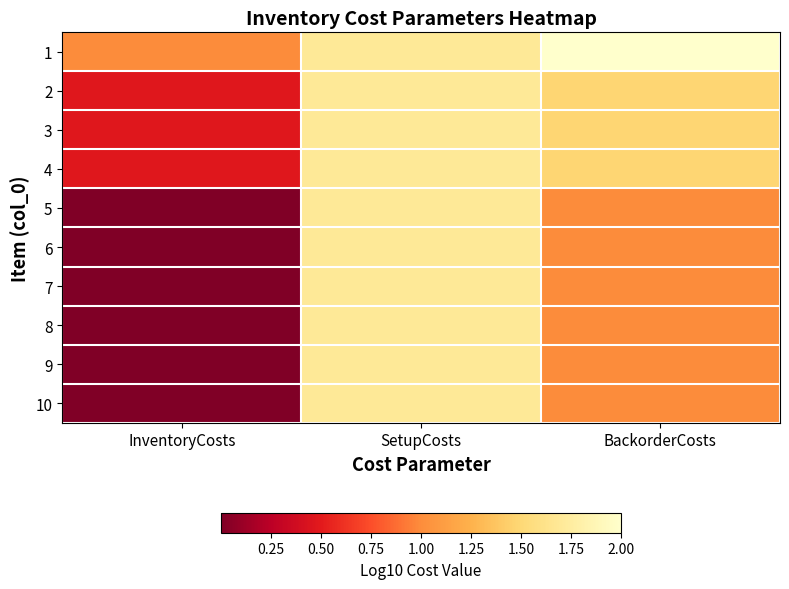

Reading left to right, extract all data points from this chart.

1: InventoryCosts=1.0	SetupCosts=1.7	BackorderCosts=2.0
2: InventoryCosts=0.5	SetupCosts=1.7	BackorderCosts=1.5
3: InventoryCosts=0.5	SetupCosts=1.7	BackorderCosts=1.5
4: InventoryCosts=0.5	SetupCosts=1.7	BackorderCosts=1.5
5: InventoryCosts=0.0	SetupCosts=1.7	BackorderCosts=1.0
6: InventoryCosts=0.0	SetupCosts=1.7	BackorderCosts=1.0
7: InventoryCosts=0.0	SetupCosts=1.7	BackorderCosts=1.0
8: InventoryCosts=0.0	SetupCosts=1.7	BackorderCosts=1.0
9: InventoryCosts=0.0	SetupCosts=1.7	BackorderCosts=1.0
10: InventoryCosts=0.0	SetupCosts=1.7	BackorderCosts=1.0